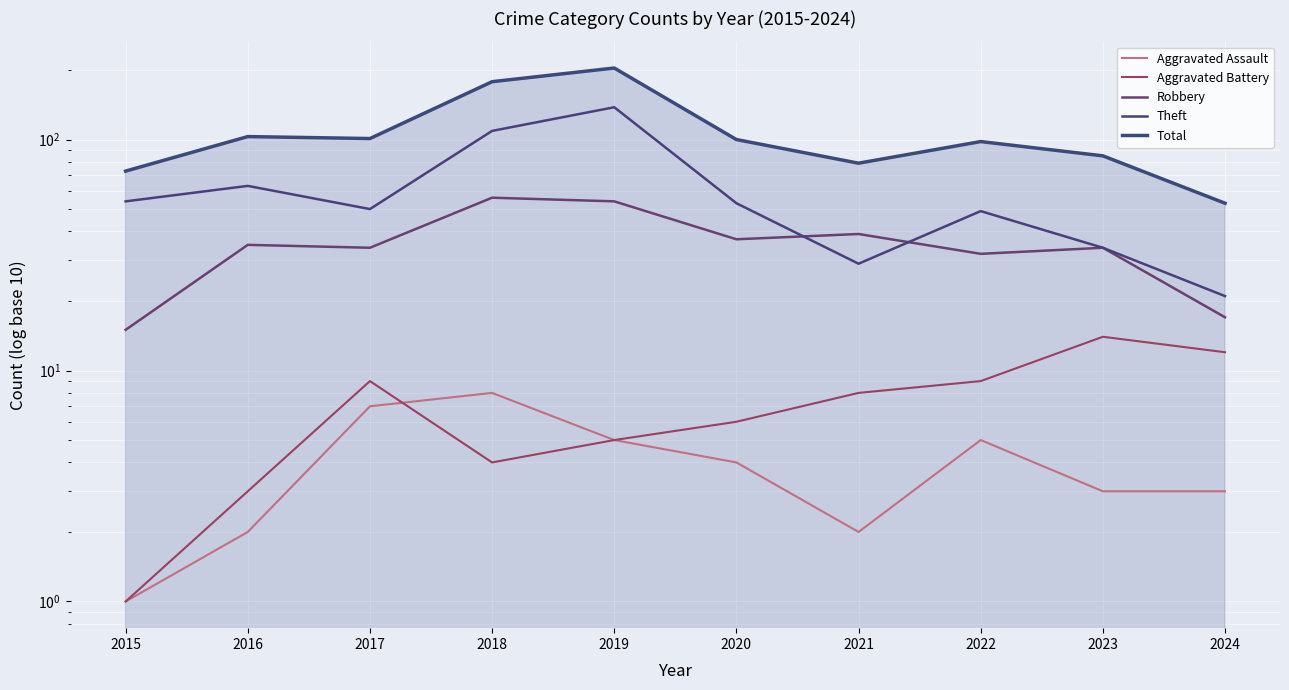

What is the highest value of the Total series?

204